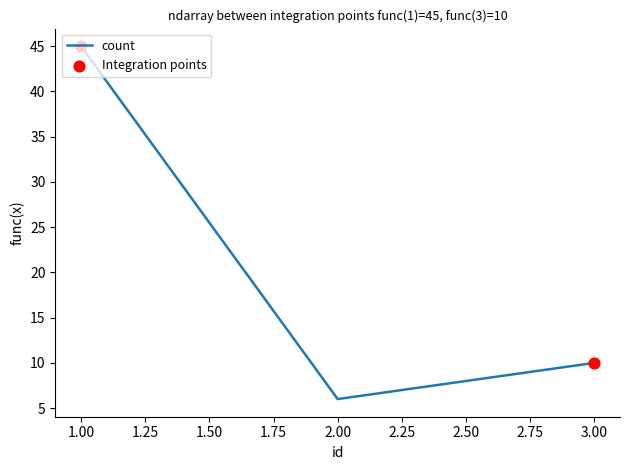

Approximately how many times larger is the value at 1.00 compared to 3.00?

4.5